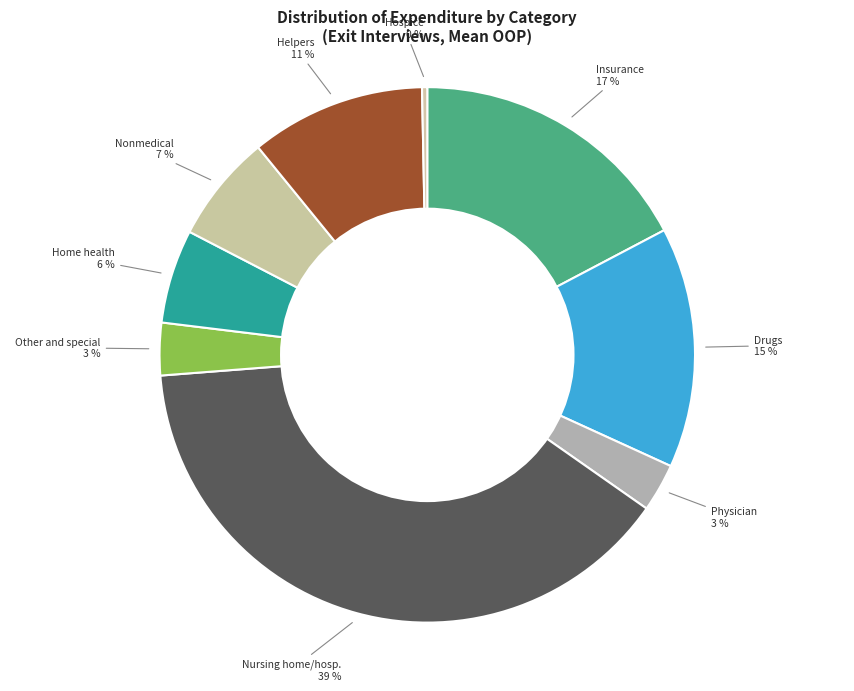

How many segments does this pie chart have?

9